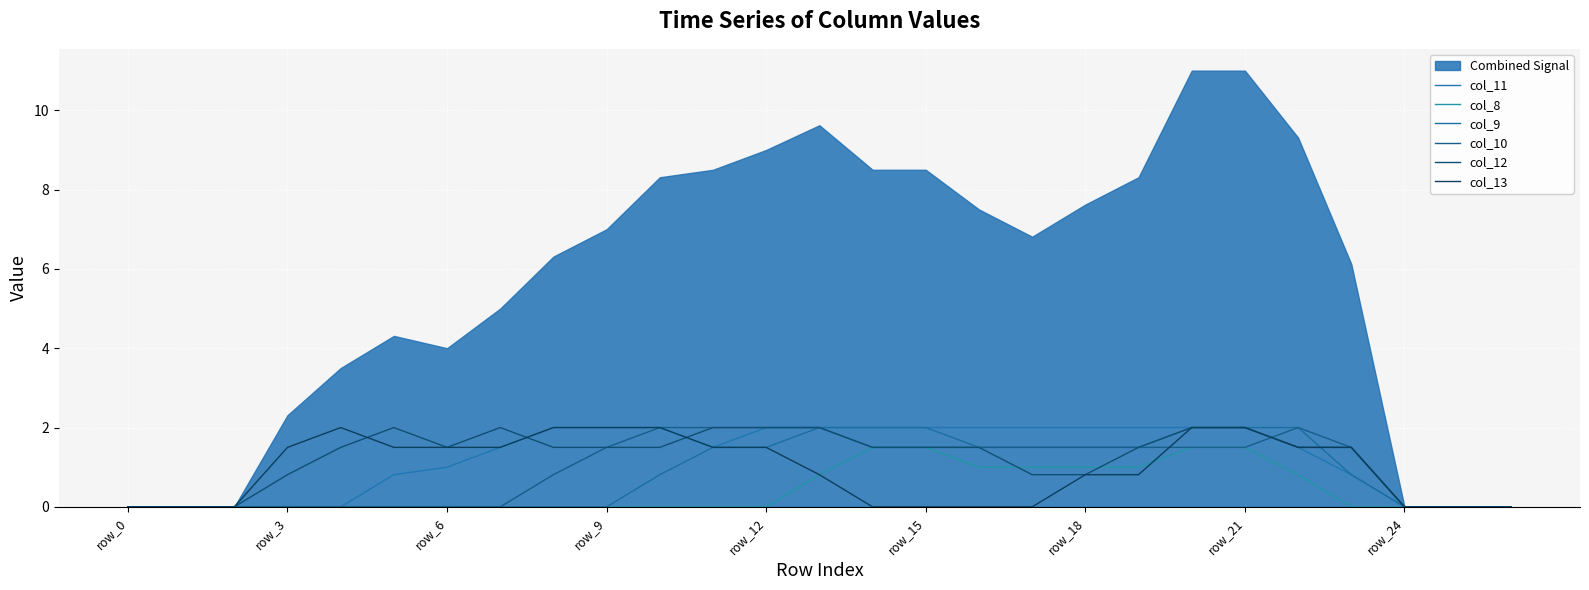

What is the difference between the maximum and minimum values in the col_11 series?

2.0